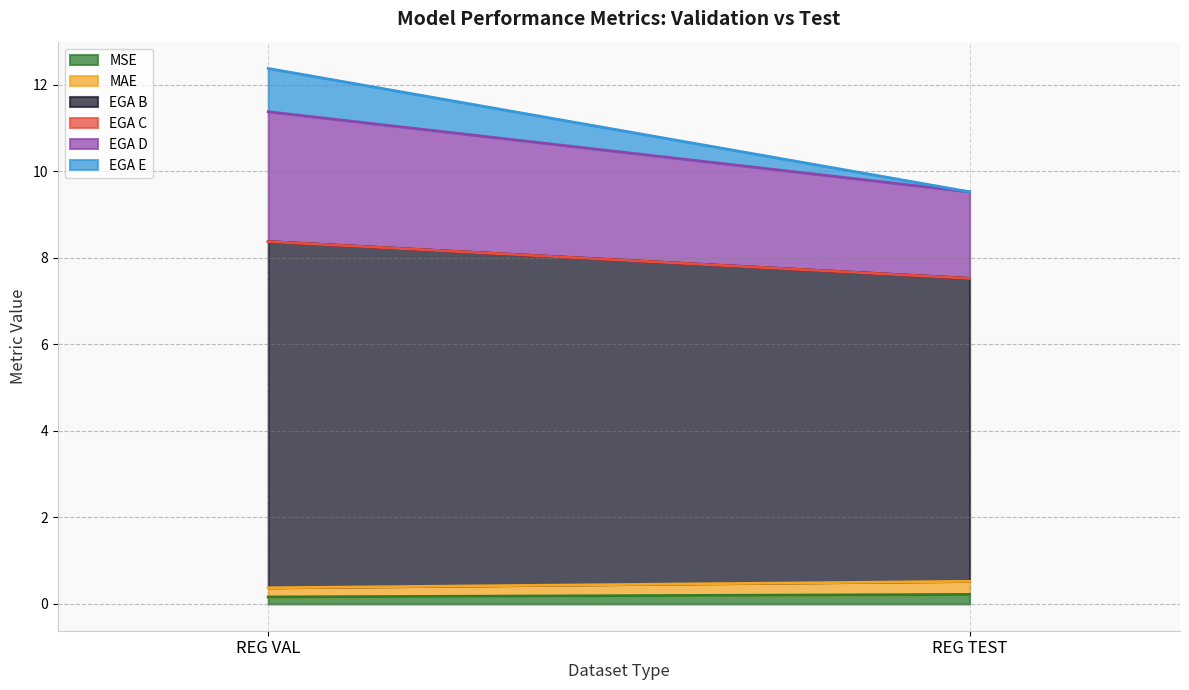

Which label corresponds to the largest value in the chart?

REG VAL